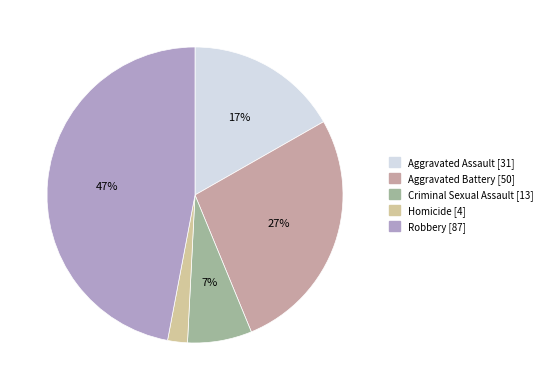

Does Criminal Sexual Assault account for over 50% of the chart?

No